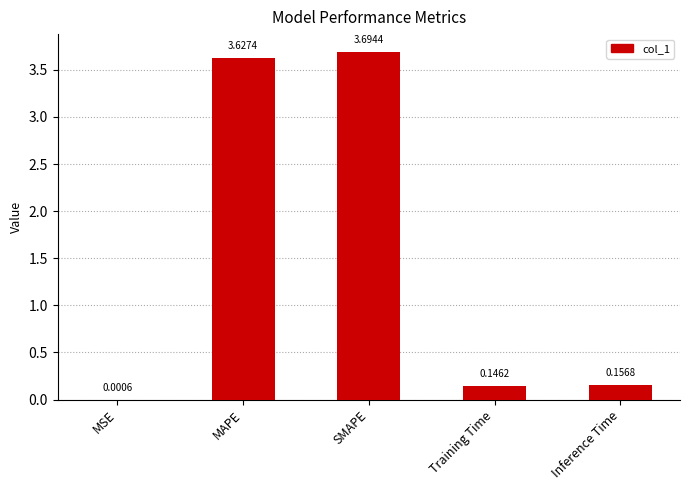

What is the sum of the values at SMAPE and Inference Time?

3.9